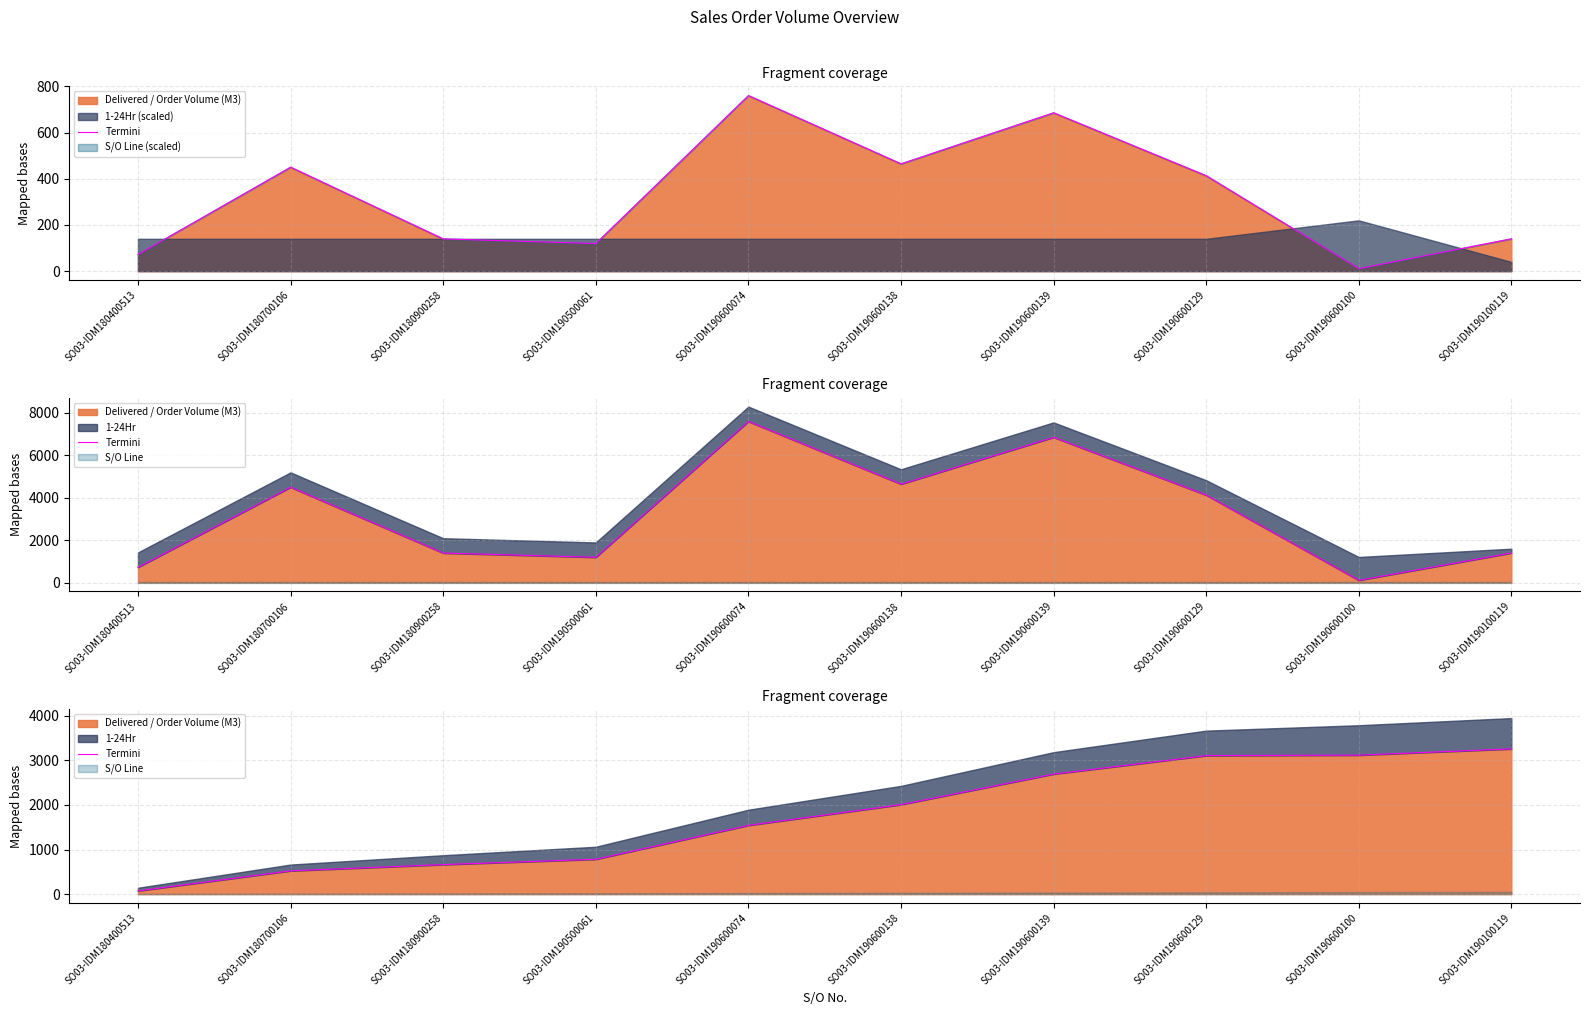

What is the label of the 5th point from the right?

SO03-IDM190600138